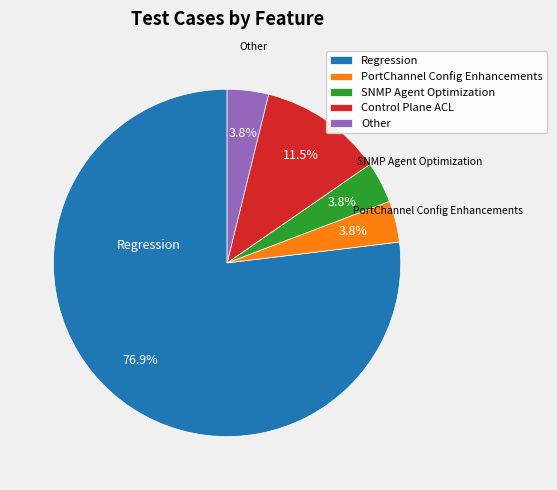

How much of the chart is everything except SNMP Agent Optimization?

96.2%